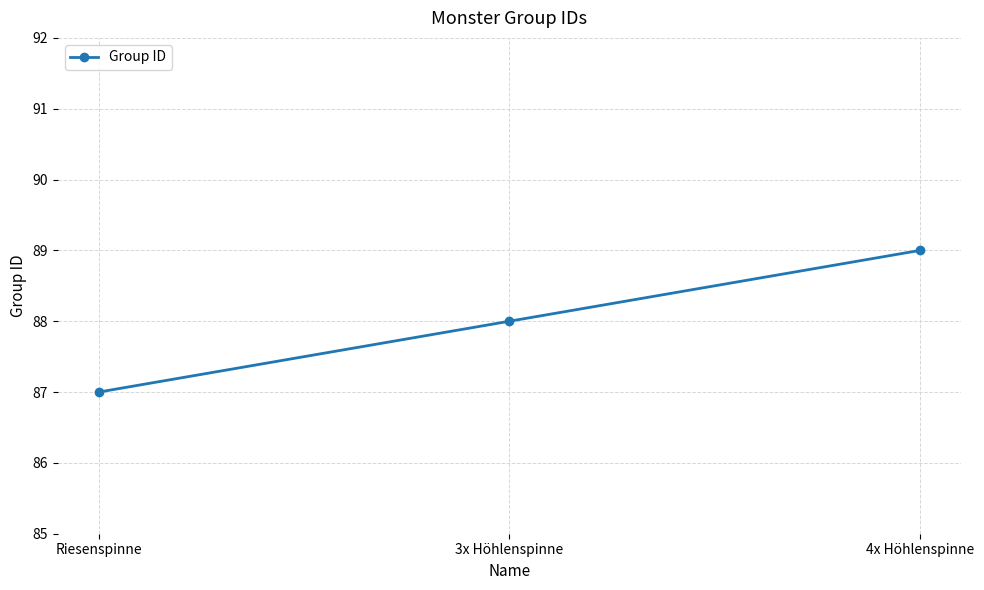

What is the change in value from Riesenspinne to 3x Höhlenspinne?

+1